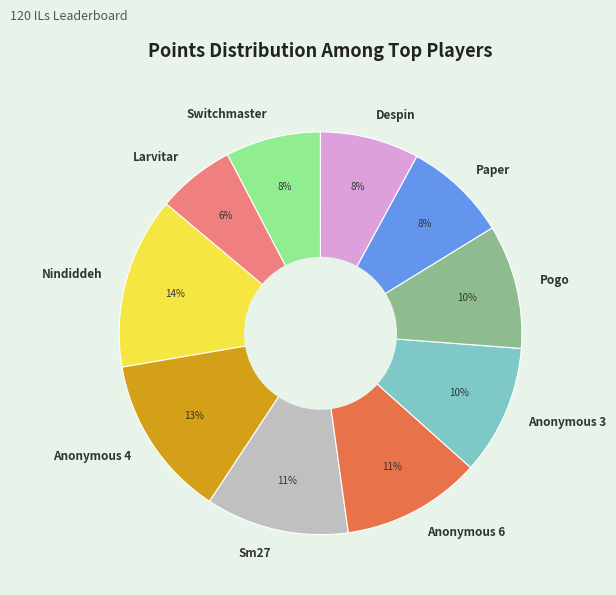

How many segments does this pie chart have?

10